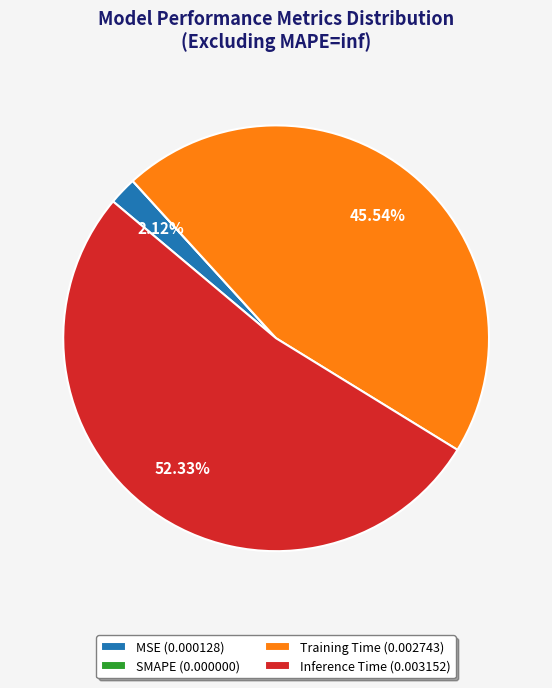

To the nearest percent, what percentage of the pie is Training Time?

46%